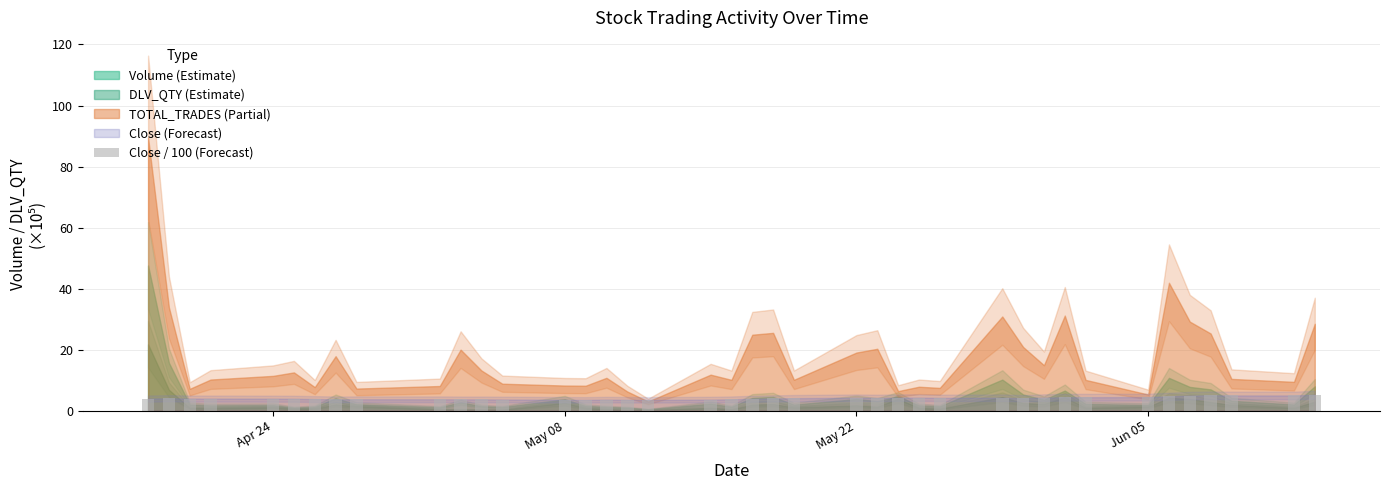

What is the average value?

4.1